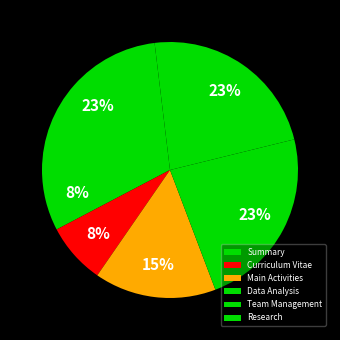

The Team Management slice represents 14% of the pie. True or false?

False